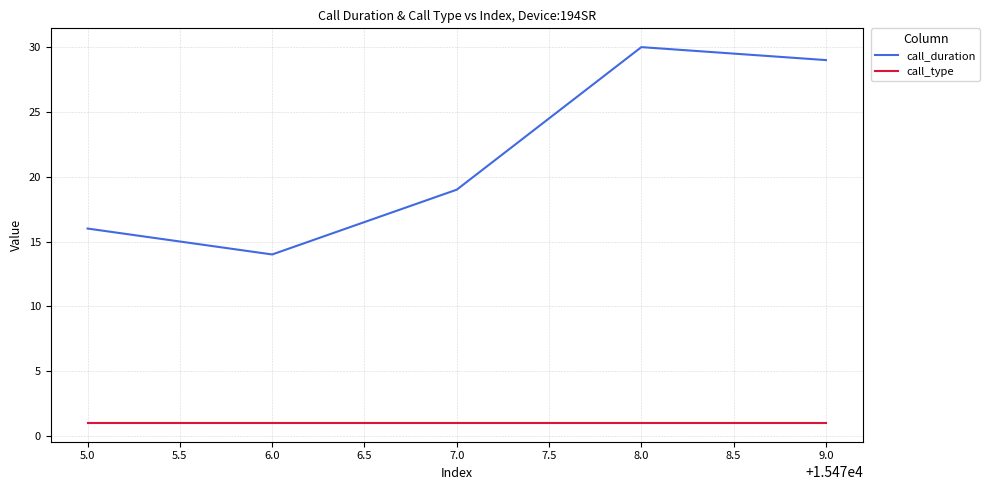

True or false: call_duration and call_type intersect in this chart.

False